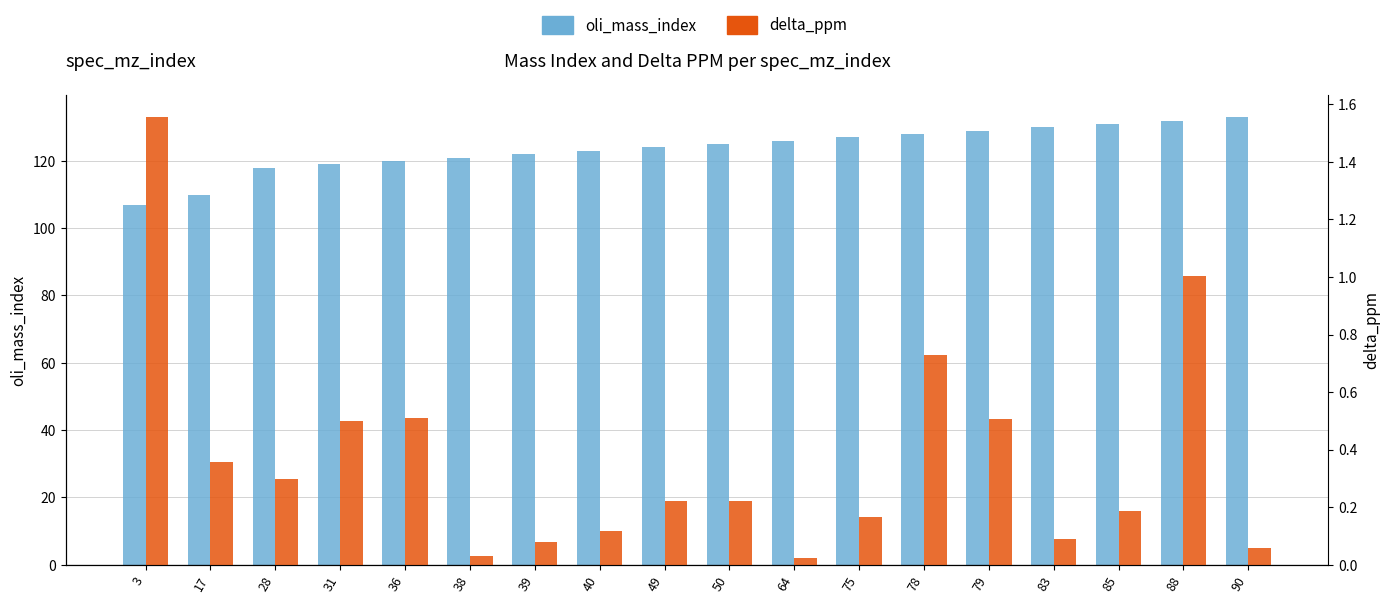

How many bars are there in each group?

2